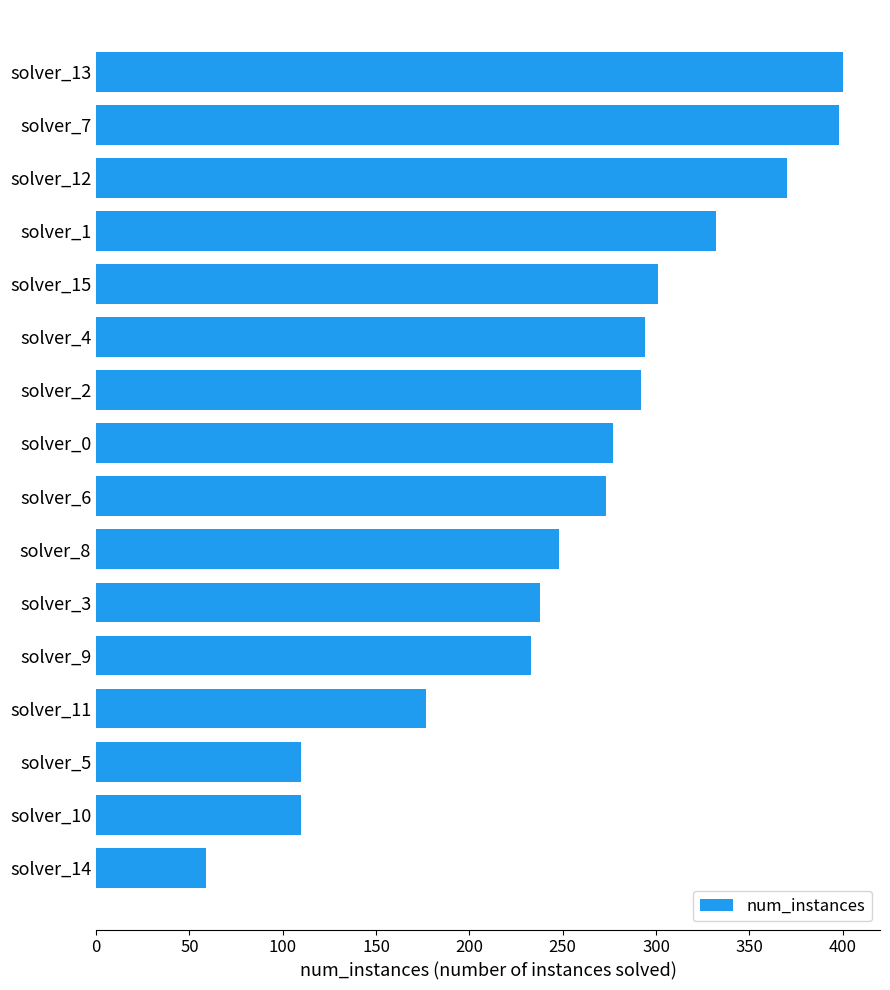

How many data points are less than 277?

8